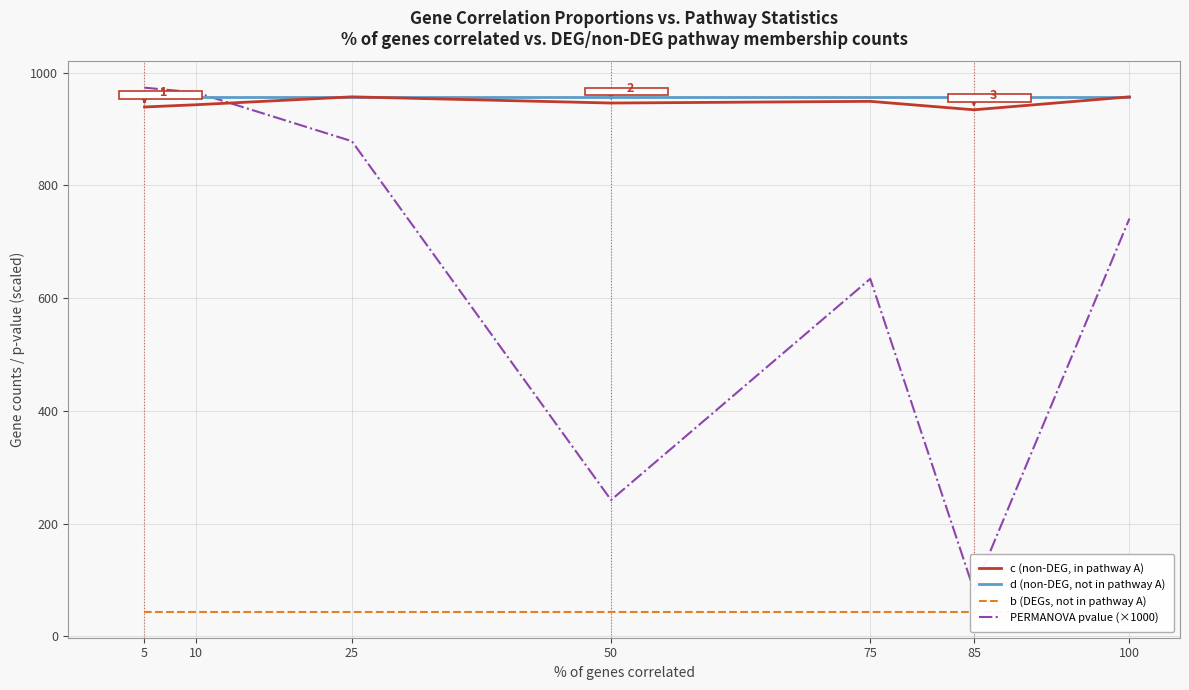

Which series has the largest total across all categories?

d (non-DEG, not in pathway A)